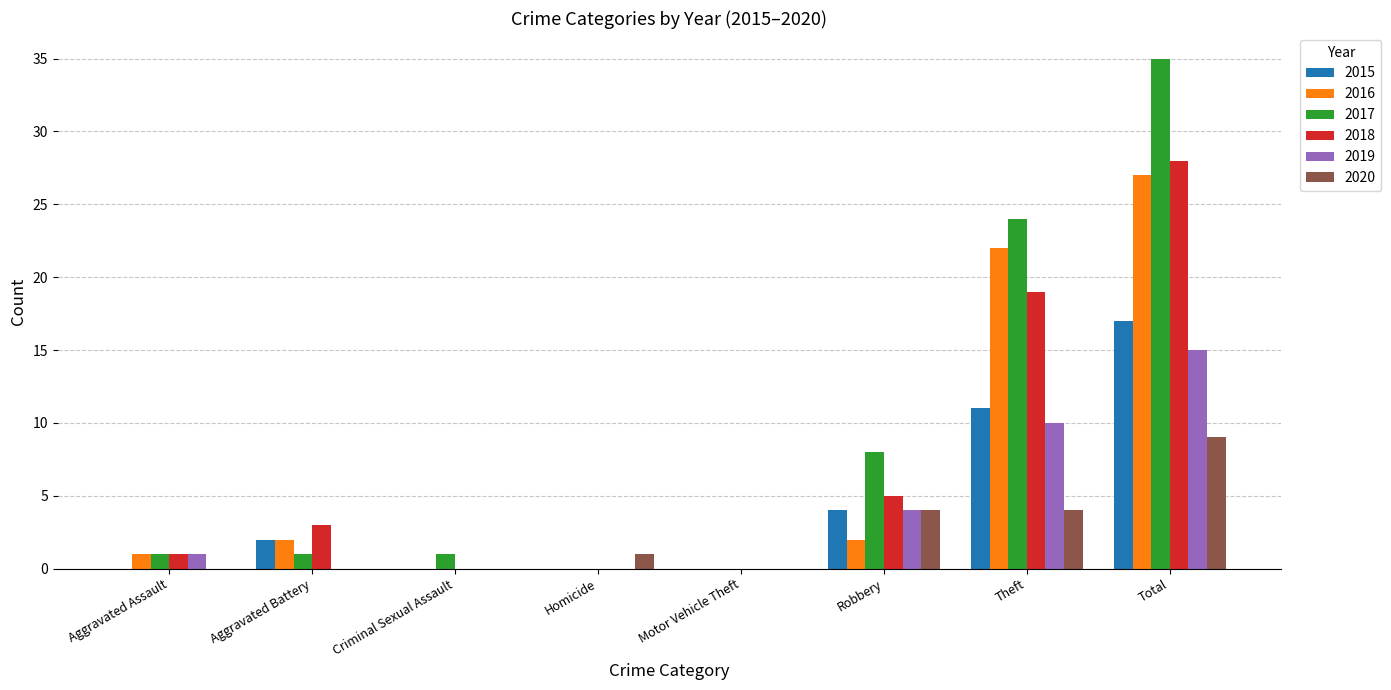

What is the sum of all 2015 values?

34